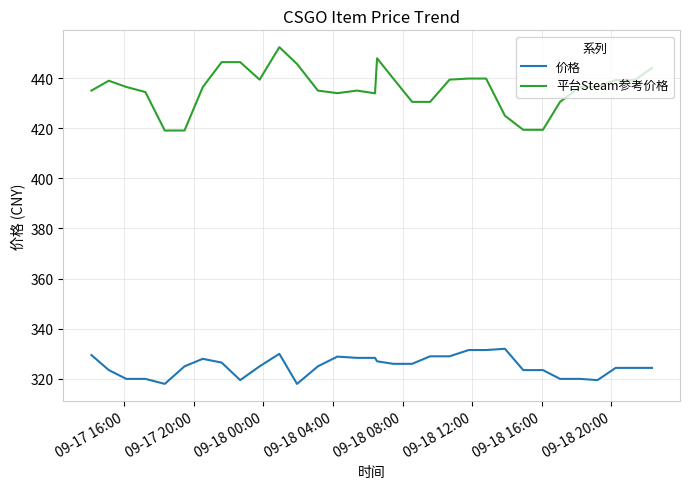

How many lines are shown in the chart?

2